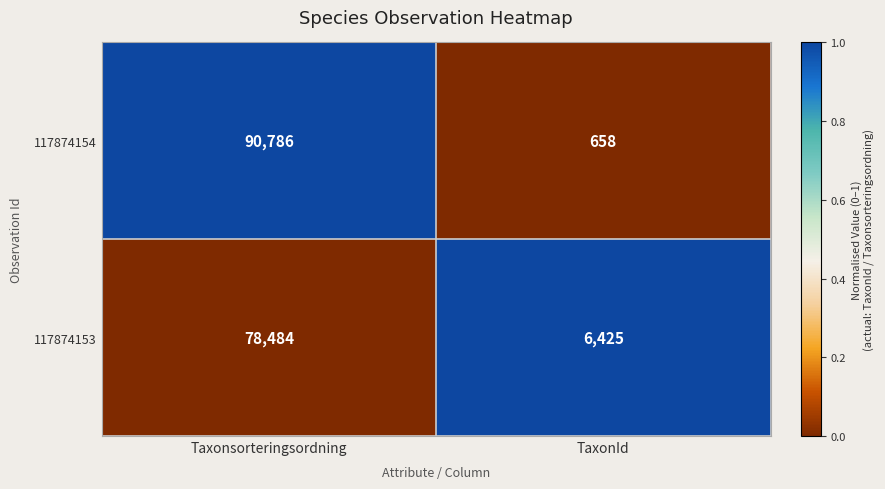

Where is 117874153 nearest to the value 42454?

TaxonId